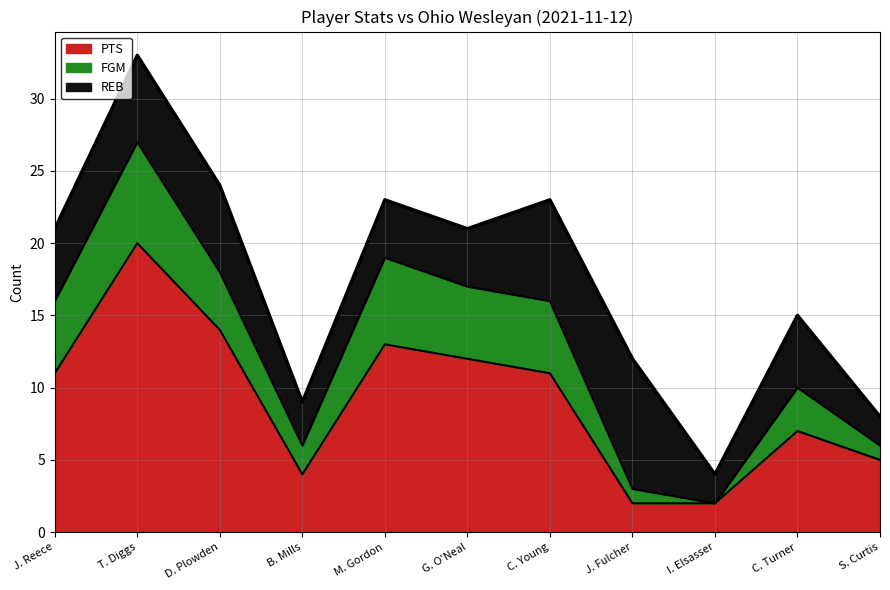

Where do REB and PTS first cross each other?

C. Young and J. Fulcher